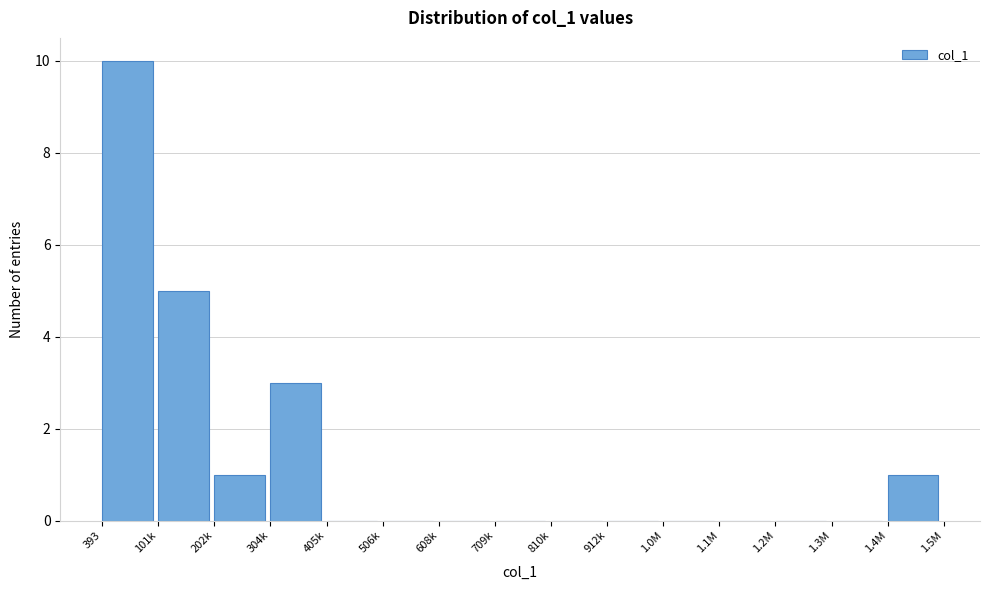

Reading left to right, transcribe all the data shown in this chart.

393=10	101k=5	202k=1	304k=3	405k=0	506k=0	608k=0	709k=0	810k=0	912k=0	1.0M=0	1.1M=0	1.2M=0	1.3M=0	1.4M=1